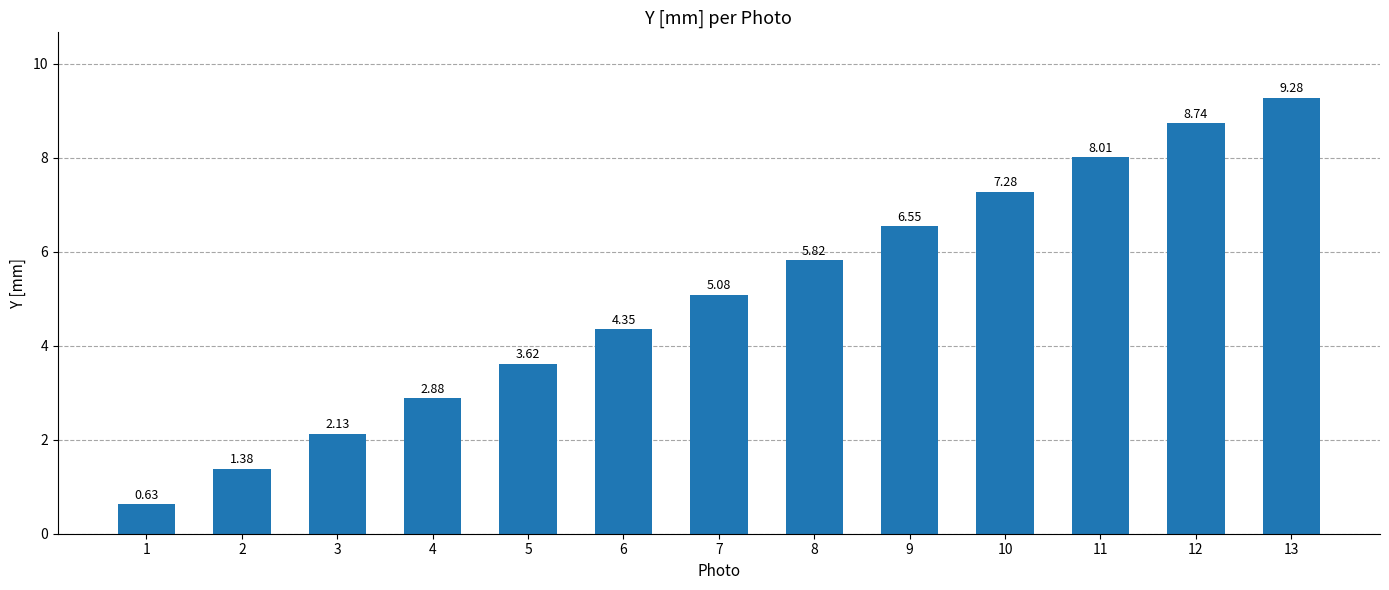

Rank the categories by value from highest to lowest.

13, 12, 11, 10, 9, 8, 7, 6, 5, 4, 3, 2, 1